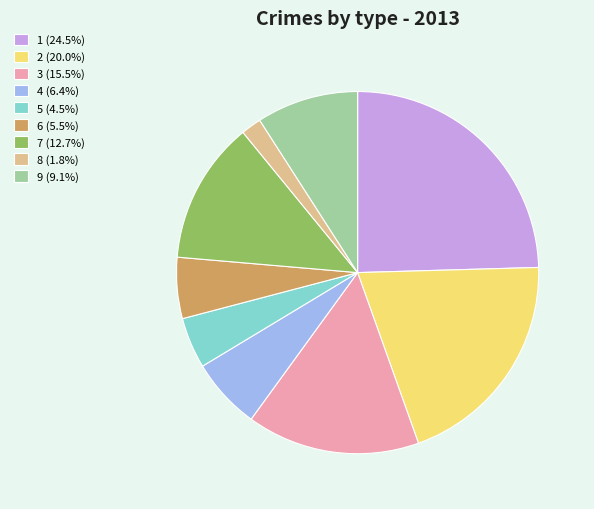

Is the sum of 4 and 6 greater than half?

No